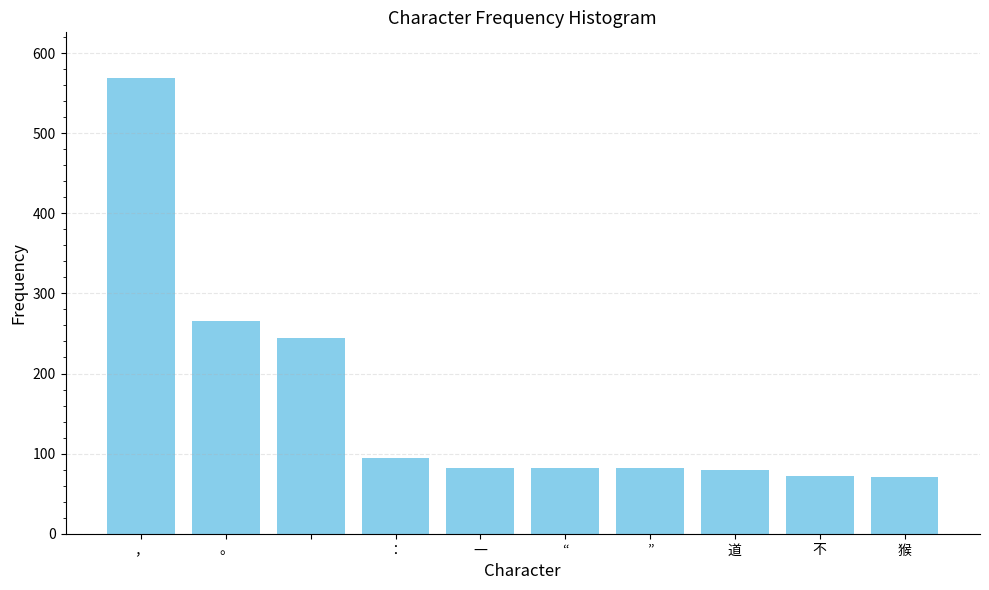

What is the difference between the maximum and minimum values?

498